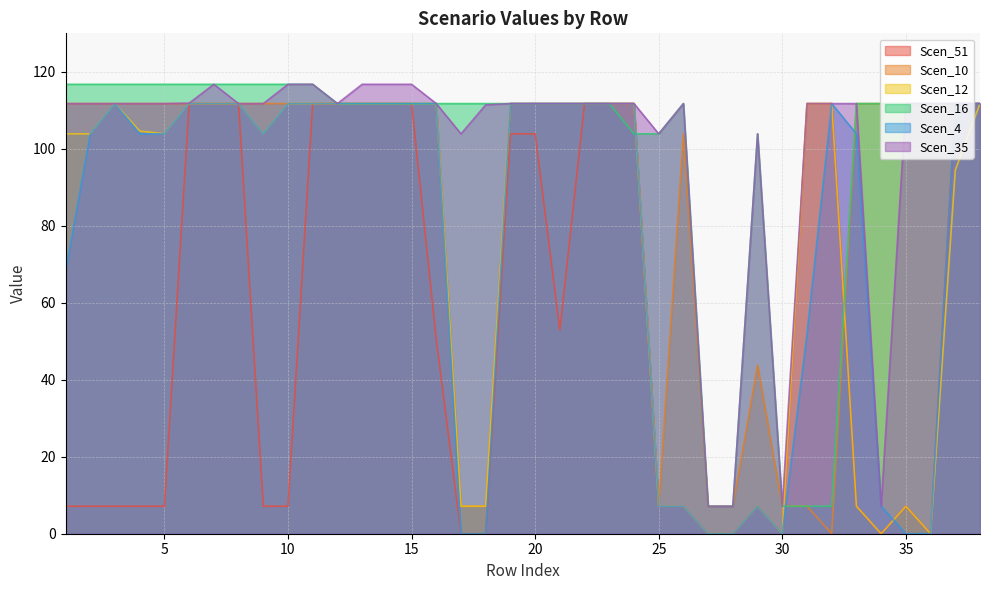

What is the total value across all series at 13?

675.5